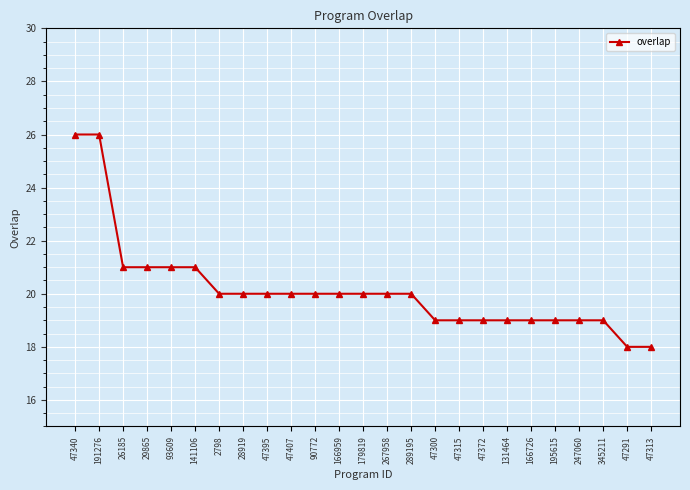

What value does the data have at 47315?

19